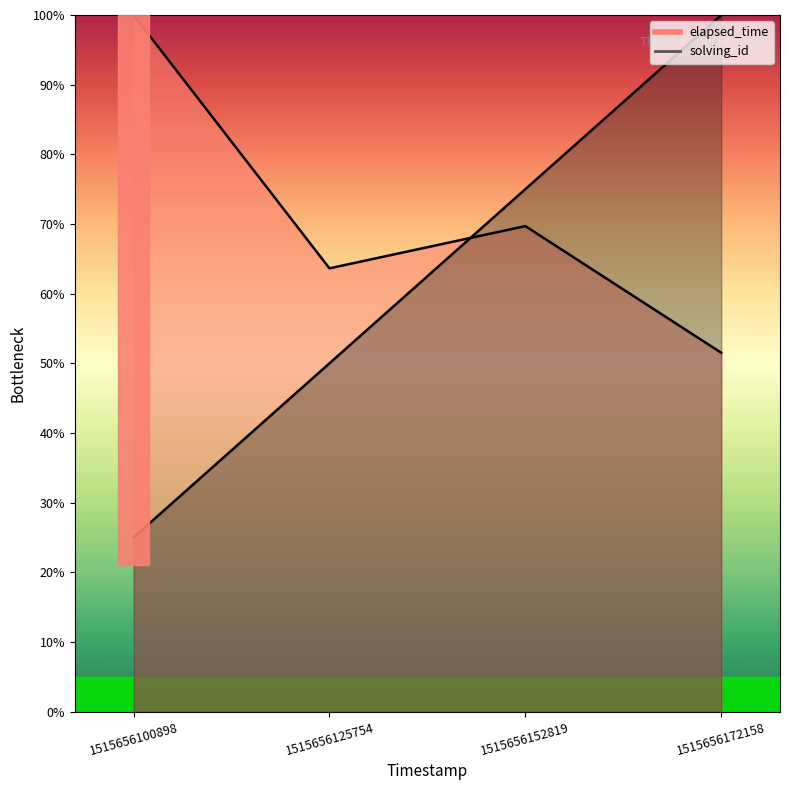

List the series in order of their overall mean, lowest first.

solving_id, elapsed_time